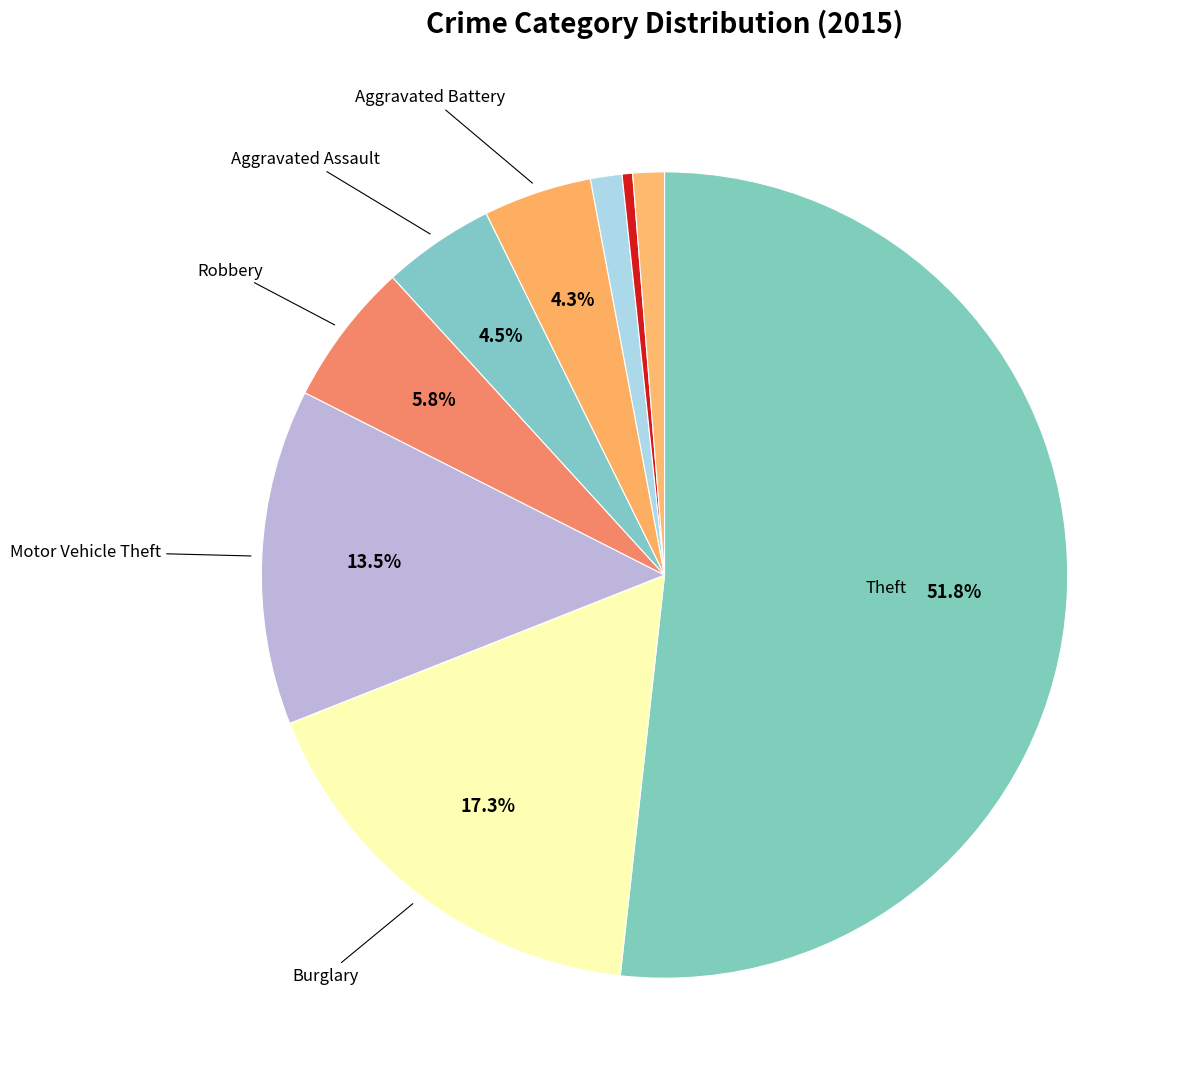

Which slice is the smallest?

Homicide